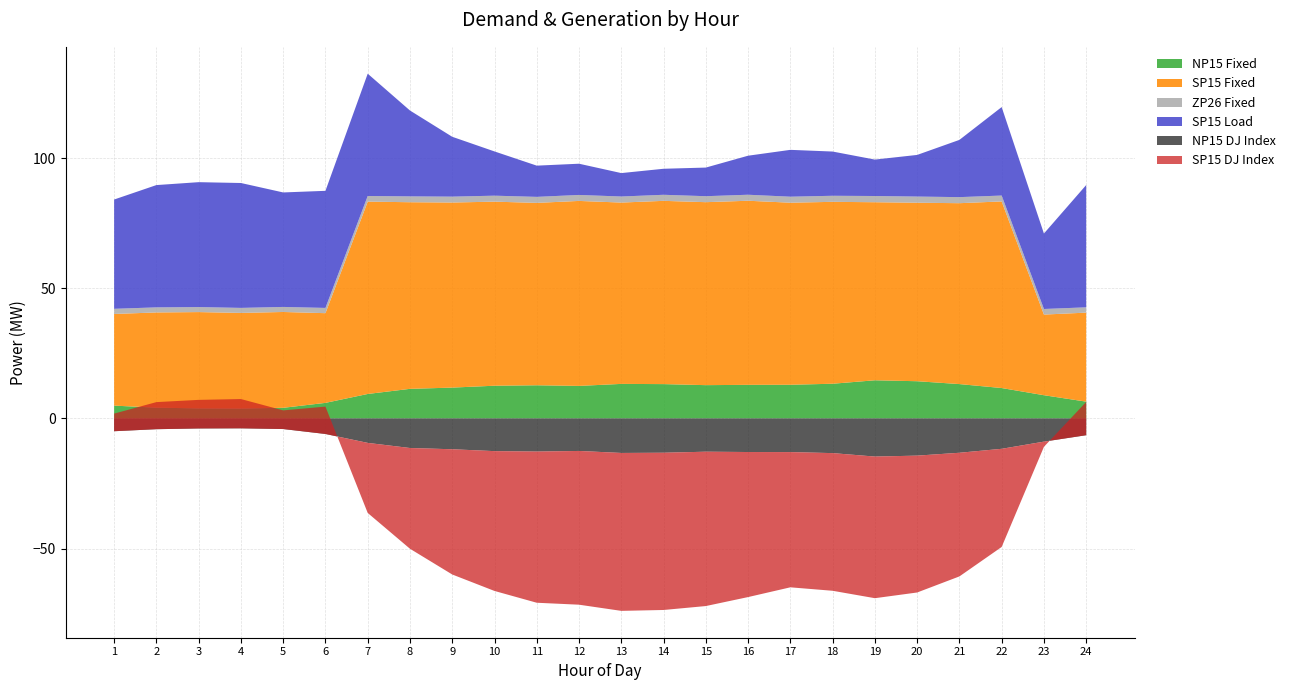

Reading left to right, transcribe all the data shown in this chart.

NP15 Fixed: 4.9	4.1	3.9	3.8	4.1	6.0	9.4	11.4	11.8	12.6	12.7	12.5	13.3	13.2	12.8	12.9	12.9	13.3	14.7	14.3	13.2	11.7	8.9	6.5
SP15 Fixed: 35.2	36.6	37.0	36.7	36.8	34.5	73.9	71.7	71.1	70.7	70.1	71.1	69.7	70.4	70.3	70.8	70.0	69.9	68.4	68.6	69.5	71.7	31.0	34.2
ZP26 Fixed: 2.0	1.9	1.9	1.9	1.9	2.0	2.2	2.2	2.3	2.3	2.3	2.3	2.3	2.3	2.3	2.3	2.3	2.3	2.4	2.4	2.3	2.3	2.1	2.0
NP15 DJ Index: -4.9	-4.1	-3.9	-3.8	-4.1	-6.0	-9.4	-11.4	-11.8	-12.6	-12.7	-12.5	-13.3	-13.2	-12.8	-12.9	-12.9	-13.3	-14.7	-14.3	-13.2	-11.7	-8.9	-6.5
SP15 DJ Index: 6.8	10.4	11.0	11.3	7.2	10.5	-26.9	-38.7	-48.1	-53.7	-58.1	-59.1	-60.7	-60.4	-59.3	-55.8	-52.0	-52.9	-54.4	-52.6	-47.5	-37.7	-2.0	12.8
SP15 Load: 42.0	47.0	48.0	48.0	44.0	45.0	47.0	33.0	23.0	17.0	12.0	12.0	9.0	10.0	11.0	15.0	18.0	17.0	14.0	16.0	22.0	34.0	29.0	47.0